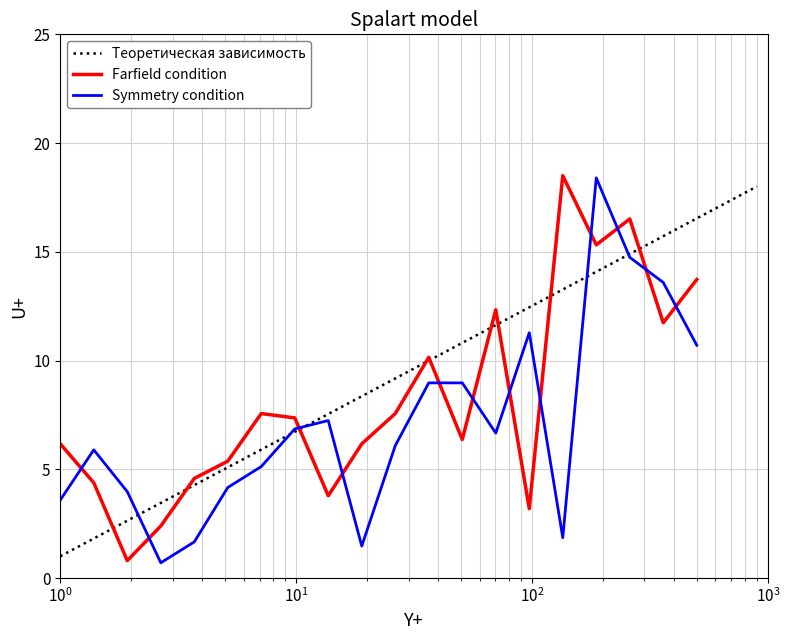

What is the lowest value of the Symmetry condition series?

0.7